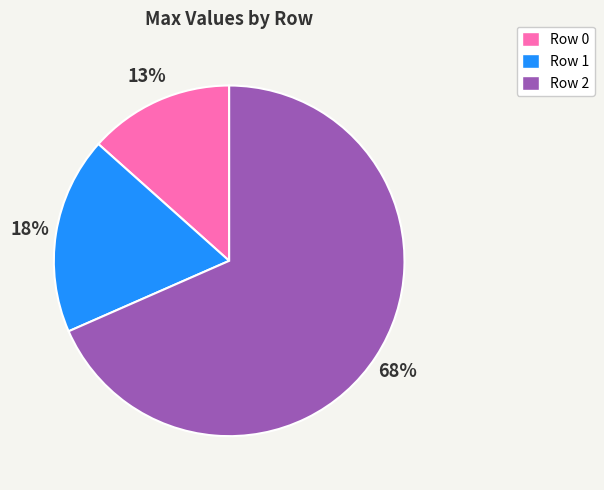

Rank the categories by value from lowest to highest.

Row 0, Row 1, Row 2